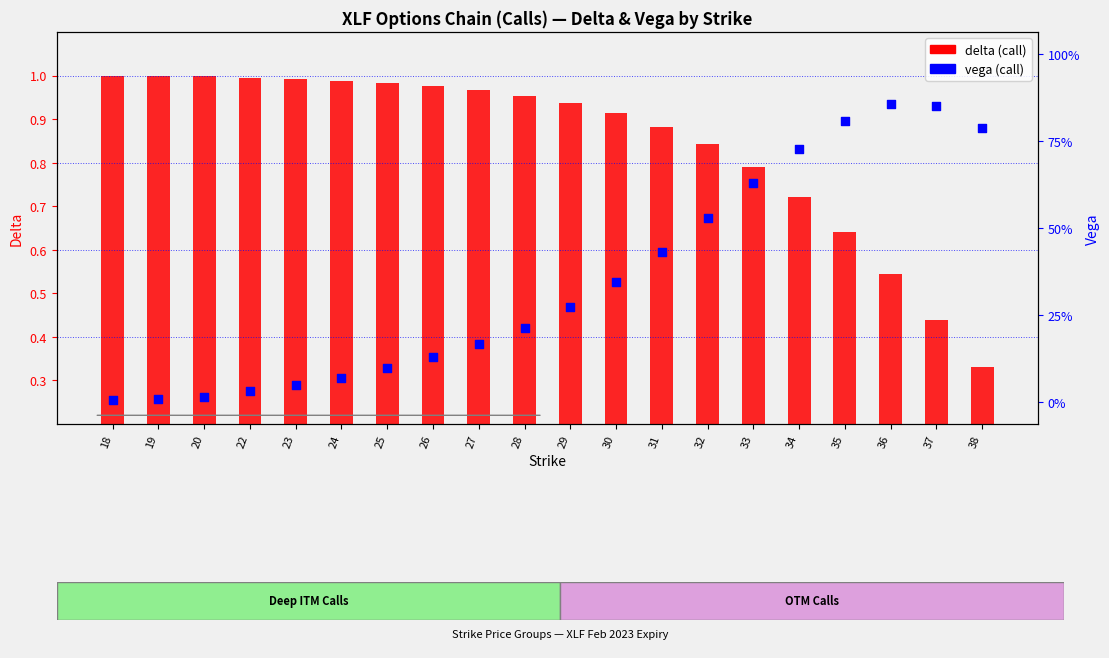

Which series has the largest total across all categories?

delta (call)